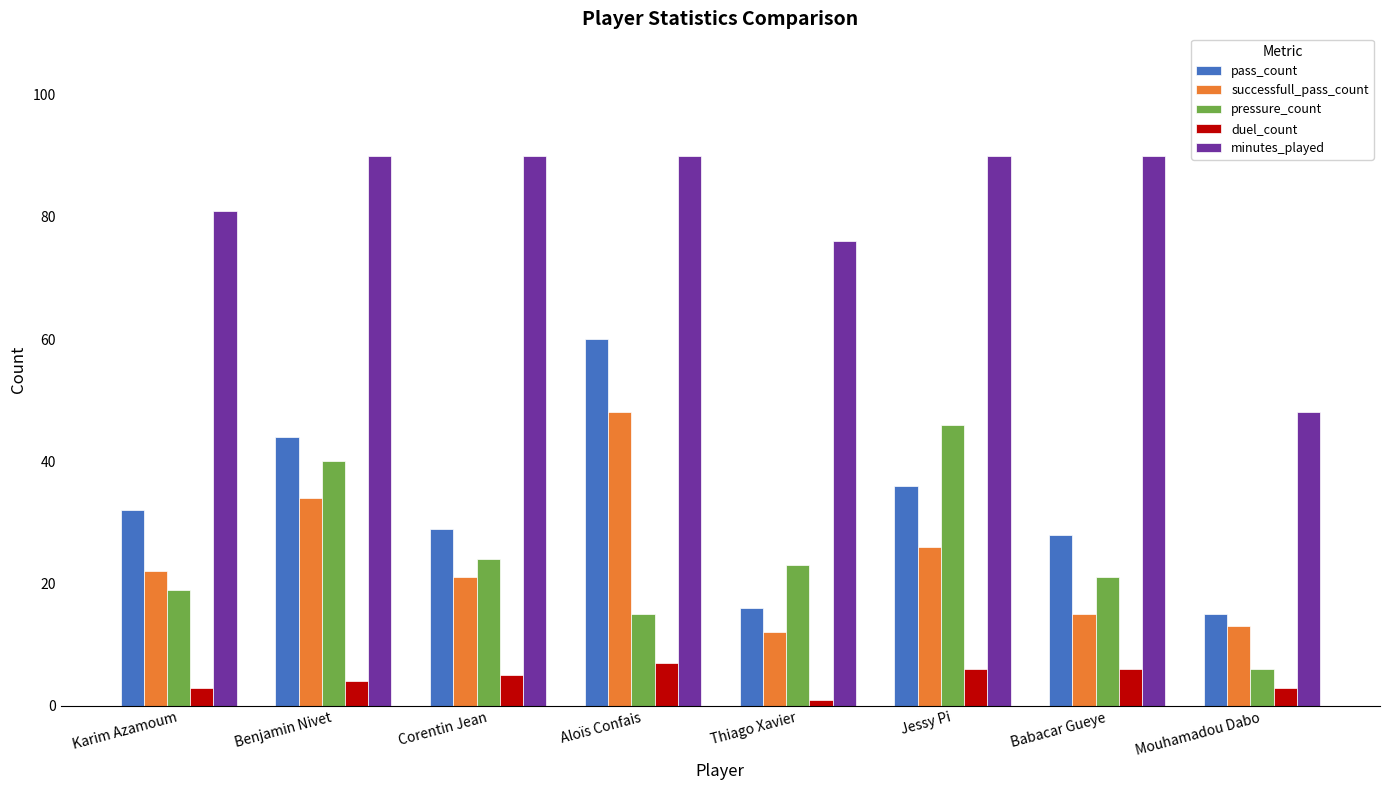

Rank the categories by pressure_count value from highest to lowest.

Jessy Pi, Benjamin Nivet, Corentin Jean, Thiago Xavier, Babacar Gueye, Karim Azamoum, Aloïs Confais, Mouhamadou Dabo